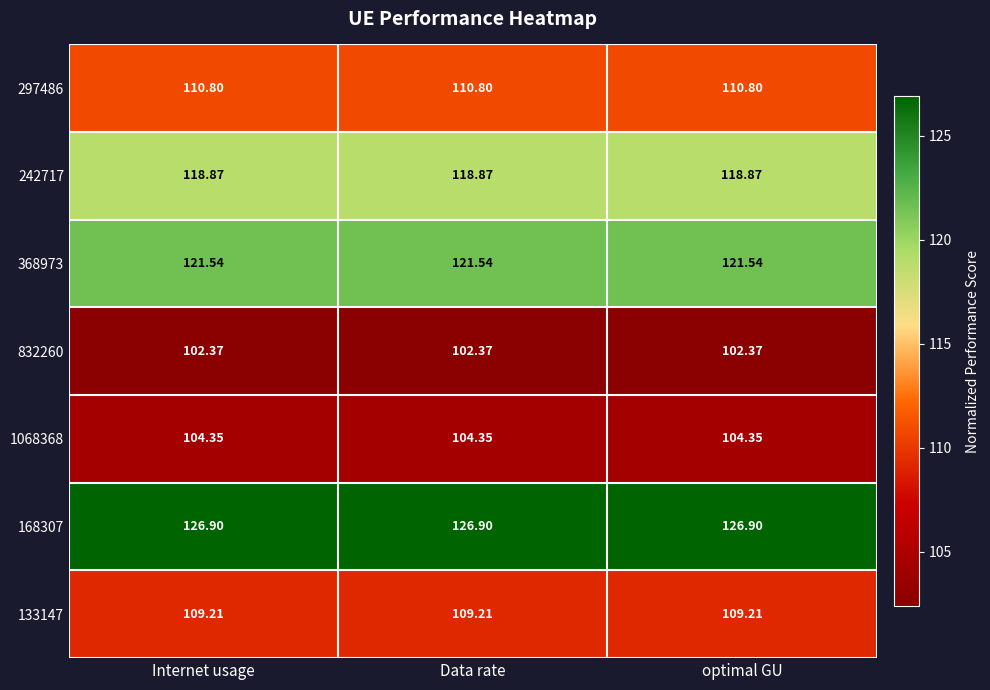

Is the value of 832260 at Internet usage greater than the value of 242717 at Internet usage?

No